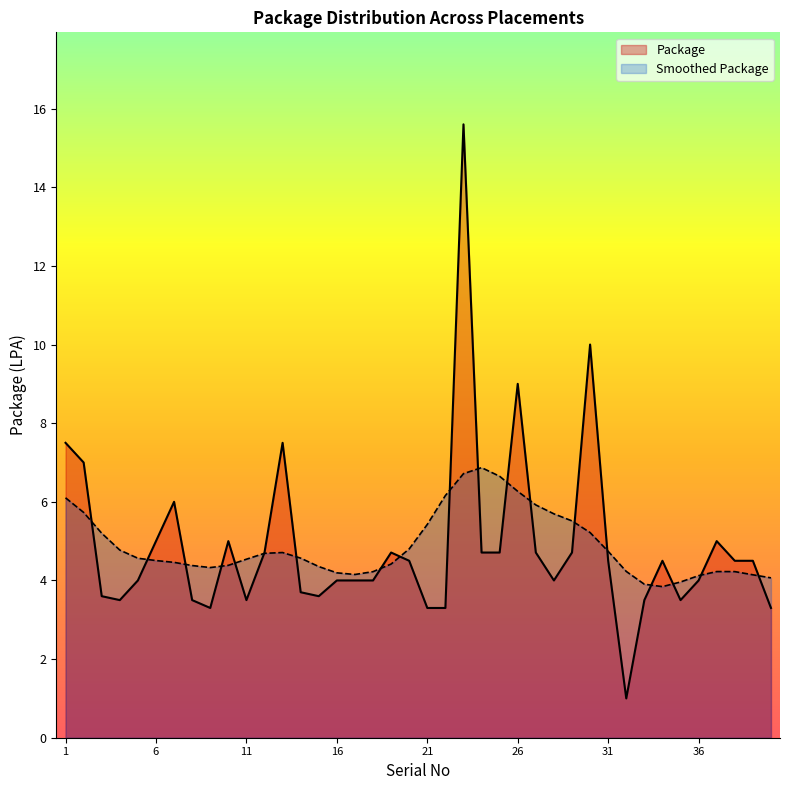

Rank the categories by value from lowest to highest.

32, 9, 21, 22, 40, 4, 8, 11, 33, 35, 3, 15, 14, 5, 16, 17, 18, 28, 36, 20, 31, 34, 38, 39, 12, 19, 24, 25, 27, 29, 6, 10, 37, 7, 2, 1, 13, 26, 30, 23